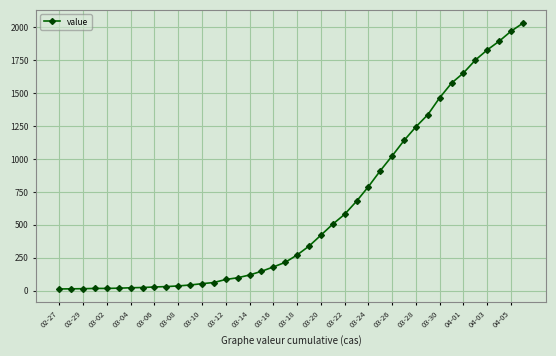

What is the maximum value shown in the chart?

2032